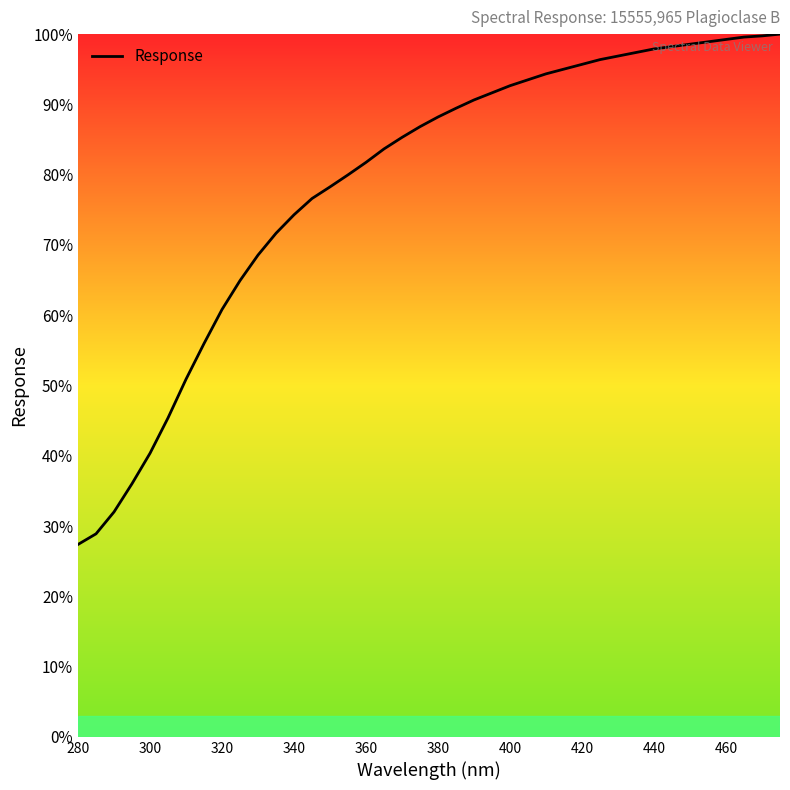

What is the difference between the maximum and minimum values?

72.6